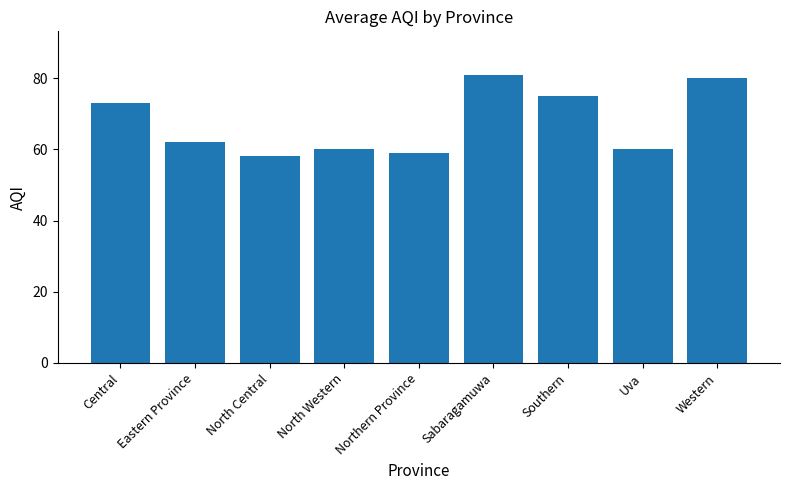

How many bars are there in total?

9